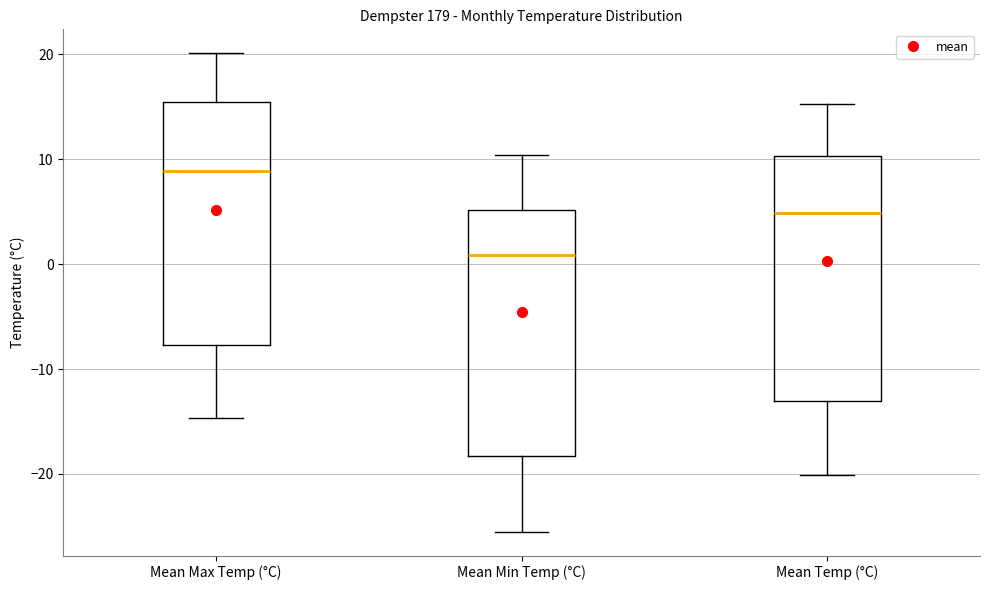

Where does the lower whisker of the box for Mean Max Temp (°C) end on the y-axis? The values are not printed on the chart, so give them approximately, as read against the axis.

-15